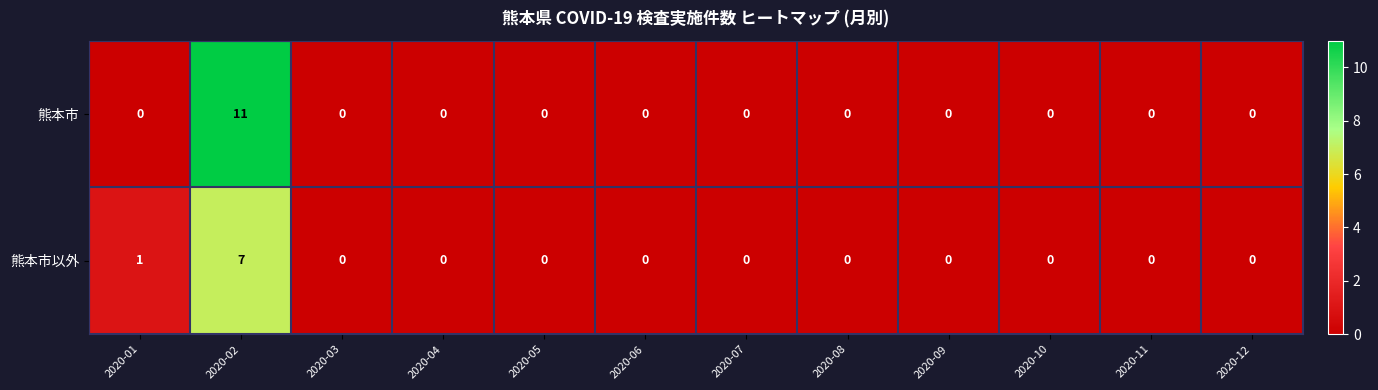

Which series has the largest range (max minus min)?

熊本市